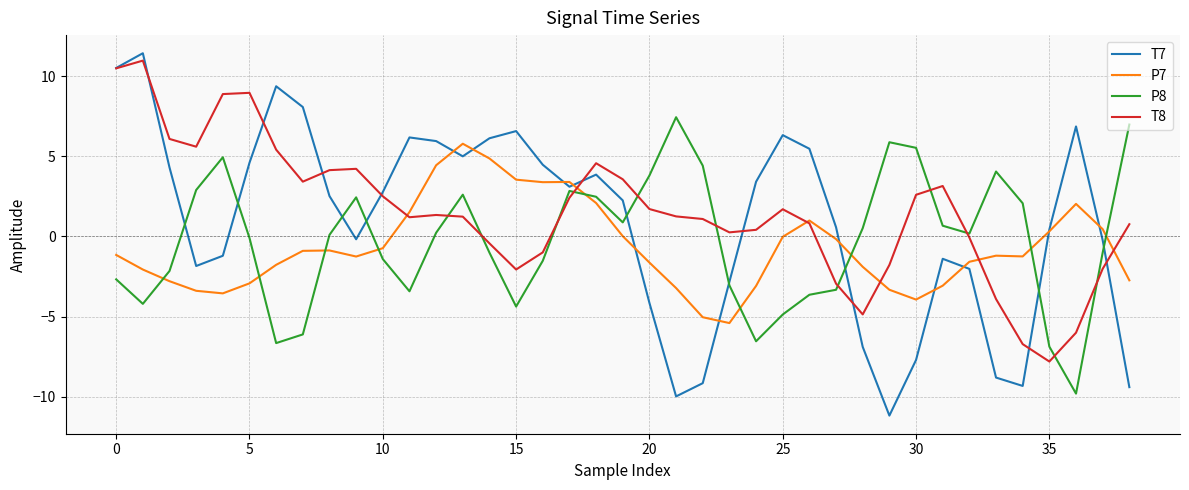

What is the maximum value for T8?

11.0